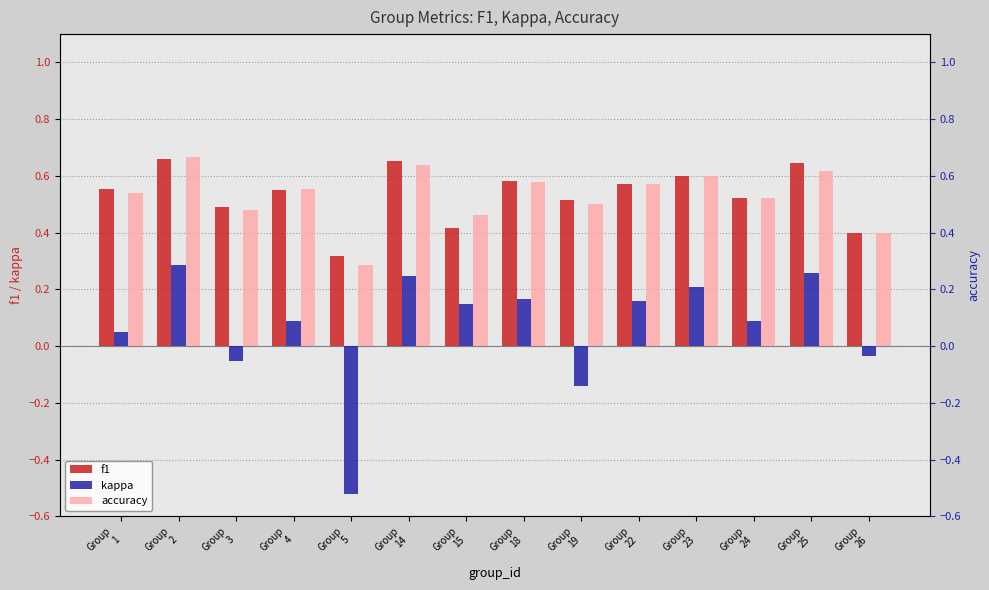

Which category has the lowest value across all series?

Group
5